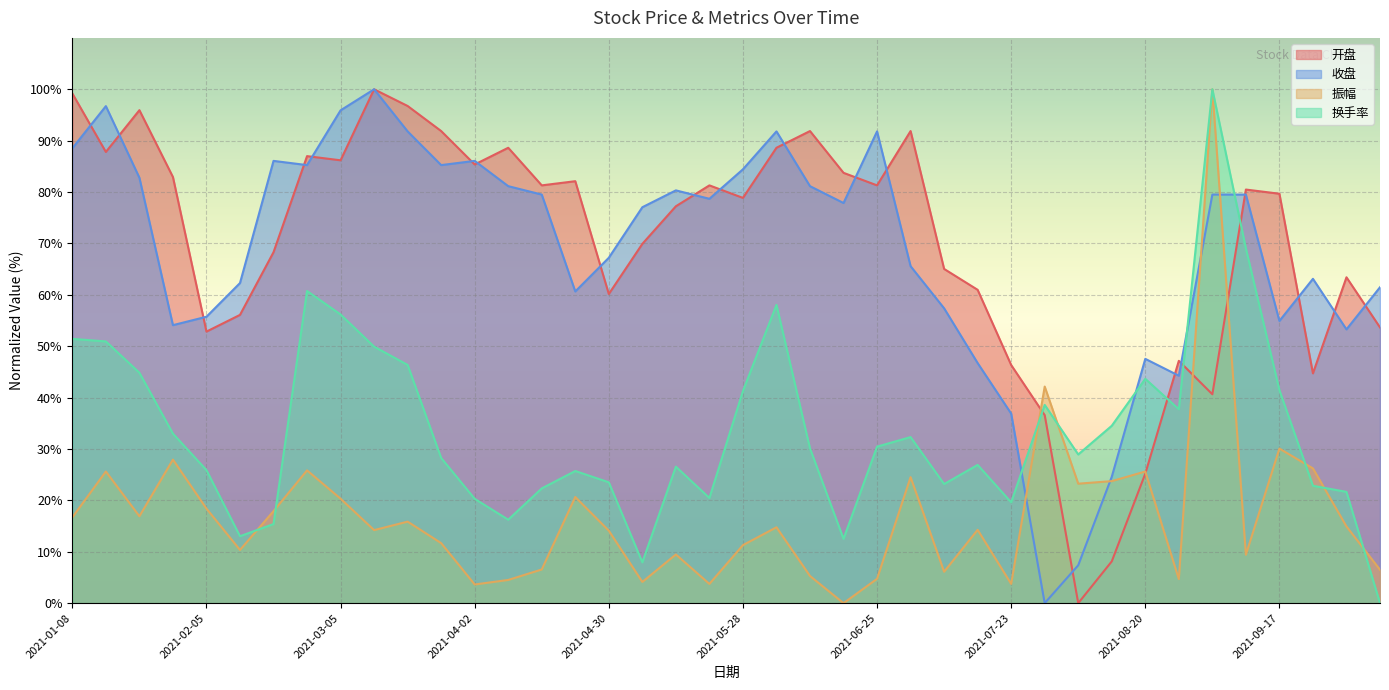

Reading left to right, list all the values displayed in this chart.

开盘: 2021-01-08=99.2	2021-01-15=87.8	2021-01-22=95.9	2021-01-29=82.9	2021-02-05=52.8	2021-02-10=56.1	2021-02-19=68.3	2021-02-26=87.0	2021-03-05=86.2	2021-03-12=100.0	2021-03-19=96.7	2021-03-26=91.9	2021-04-02=85.4	2021-04-09=88.6	2021-04-16=81.3	2021-04-23=82.1	2021-04-30=60.2	2021-05-07=69.9	2021-05-14=77.2	2021-05-21=81.3	2021-05-28=78.9	2021-06-04=88.6	2021-06-11=91.9	2021-06-18=83.7	2021-06-25=81.3	2021-07-02=91.9	2021-07-09=65.0	2021-07-16=61.0	2021-07-23=46.3	2021-07-30=36.6	2021-08-06=0.0	2021-08-13=8.1	2021-08-20=25.2	2021-08-27=47.2	2021-09-03=40.7	2021-09-10=80.5	2021-09-17=79.7	2021-09-24=44.7	2021-09-30=63.4	2021-10-08=53.7
收盘: 2021-01-08=88.5	2021-01-15=96.7	2021-01-22=82.8	2021-01-29=54.1	2021-02-05=55.7	2021-02-10=62.3	2021-02-19=86.1	2021-02-26=85.2	2021-03-05=95.9	2021-03-12=100.0	2021-03-19=91.8	2021-03-26=85.2	2021-04-02=86.1	2021-04-09=81.1	2021-04-16=79.5	2021-04-23=60.7	2021-04-30=67.2	2021-05-07=77.0	2021-05-14=80.3	2021-05-21=78.7	2021-05-28=84.4	2021-06-04=91.8	2021-06-11=81.1	2021-06-18=77.9	2021-06-25=91.8	2021-07-02=65.6	2021-07-09=57.4	2021-07-16=46.7	2021-07-23=36.9	2021-07-30=0.0	2021-08-06=7.4	2021-08-13=24.6	2021-08-20=47.5	2021-08-27=44.3	2021-09-03=79.5	2021-09-10=79.5	2021-09-17=54.9	2021-09-24=63.1	2021-09-30=53.3	2021-10-08=61.5
振幅: 2021-01-08=16.7	2021-01-15=25.6	2021-01-22=16.9	2021-01-29=27.9	2021-02-05=18.4	2021-02-10=10.4	2021-02-19=17.9	2021-02-26=25.8	2021-03-05=20.3	2021-03-12=14.2	2021-03-19=15.9	2021-03-26=11.7	2021-04-02=3.6	2021-04-09=4.5	2021-04-16=6.6	2021-04-23=20.7	2021-04-30=14.1	2021-05-07=4.1	2021-05-14=9.5	2021-05-21=3.7	2021-05-28=11.3	2021-06-04=14.8	2021-06-11=5.3	2021-06-18=0.0	2021-06-25=4.7	2021-07-02=24.5	2021-07-09=6.1	2021-07-16=14.3	2021-07-23=3.7	2021-07-30=42.1	2021-08-06=23.3	2021-08-13=23.7	2021-08-20=25.6	2021-08-27=4.7	2021-09-03=100.0	2021-09-10=9.4	2021-09-17=30.1	2021-09-24=26.2	2021-09-30=14.9	2021-10-08=6.5
换手率: 2021-01-08=51.4	2021-01-15=50.9	2021-01-22=44.8	2021-01-29=33.0	2021-02-05=25.9	2021-02-10=13.0	2021-02-19=15.4	2021-02-26=60.7	2021-03-05=56.2	2021-03-12=49.9	2021-03-19=46.4	2021-03-26=28.3	2021-04-02=20.3	2021-04-09=16.2	2021-04-16=22.3	2021-04-23=25.7	2021-04-30=23.5	2021-05-07=8.0	2021-05-14=26.6	2021-05-21=20.5	2021-05-28=41.3	2021-06-04=58.0	2021-06-11=30.1	2021-06-18=12.5	2021-06-25=30.5	2021-07-02=32.3	2021-07-09=23.2	2021-07-16=26.9	2021-07-23=19.6	2021-07-30=38.6	2021-08-06=28.9	2021-08-13=34.5	2021-08-20=43.7	2021-08-27=37.7	2021-09-03=100.0	2021-09-10=69.0	2021-09-17=41.5	2021-09-24=22.8	2021-09-30=21.7	2021-10-08=0.0